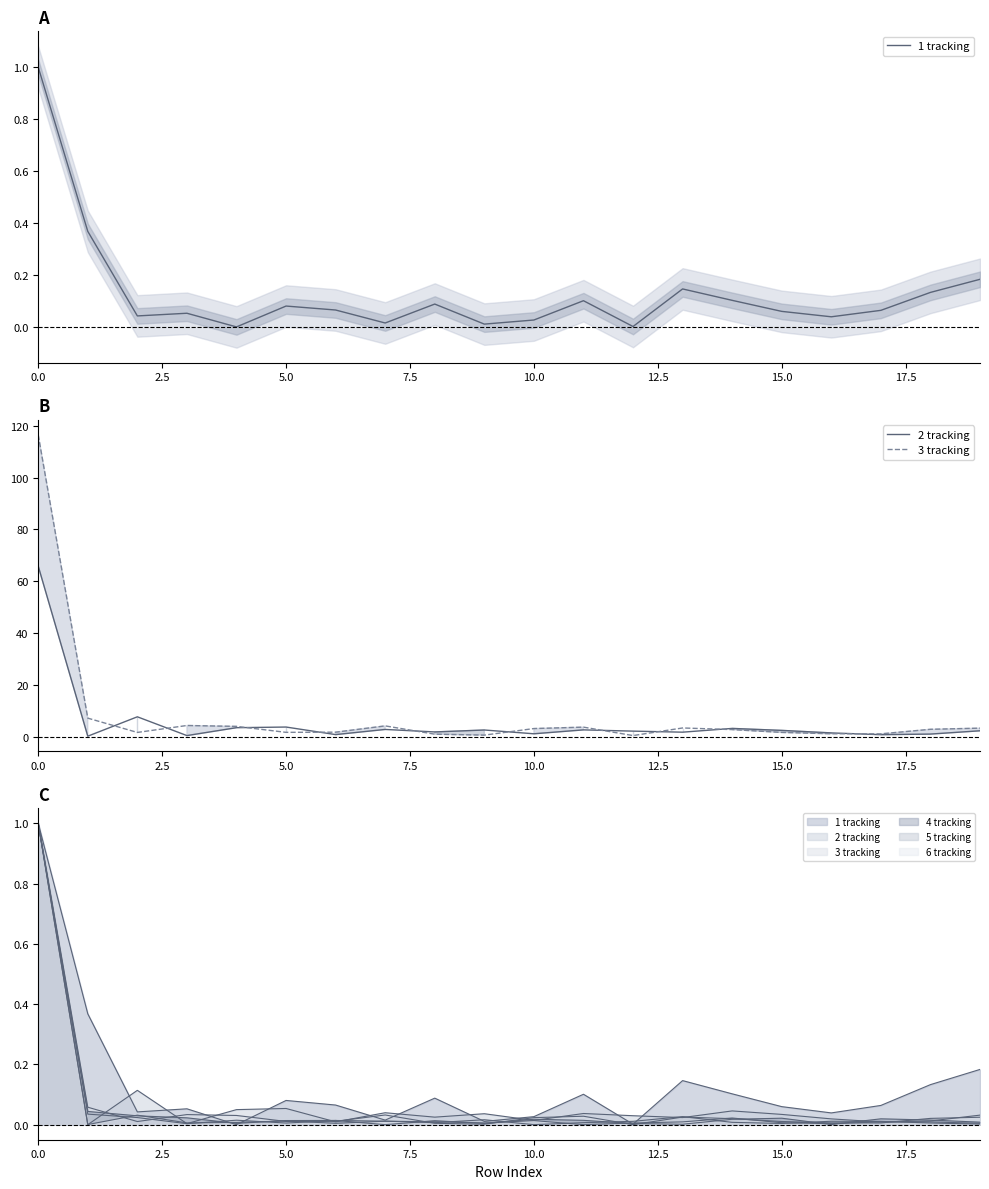

Between 14 and 11, which is larger?

14